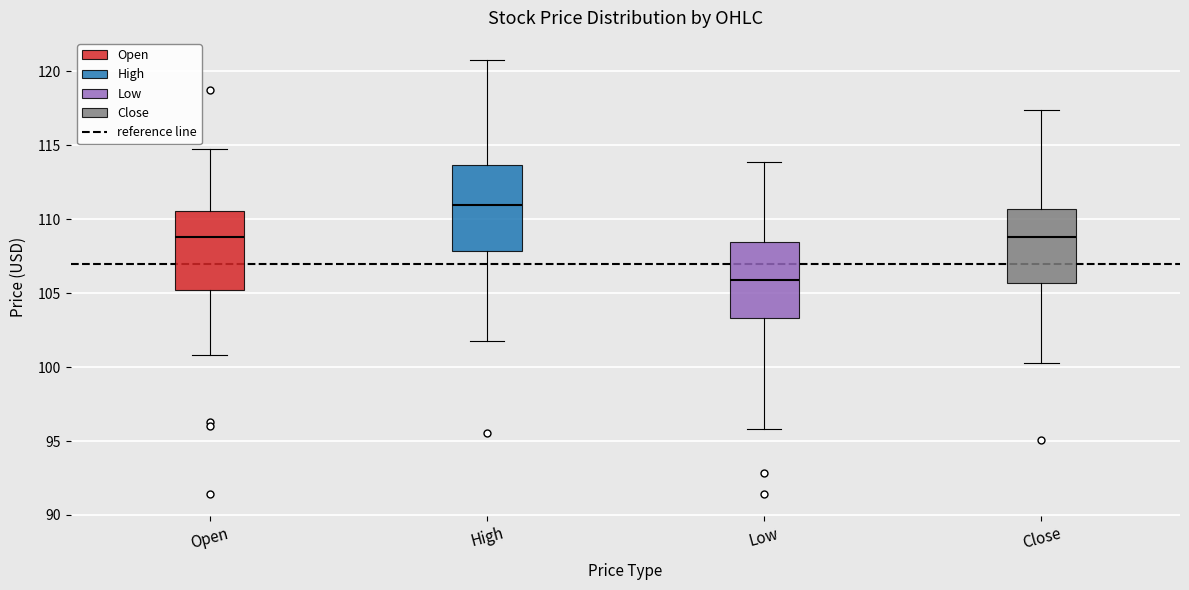

Which box has the highest median line?

High